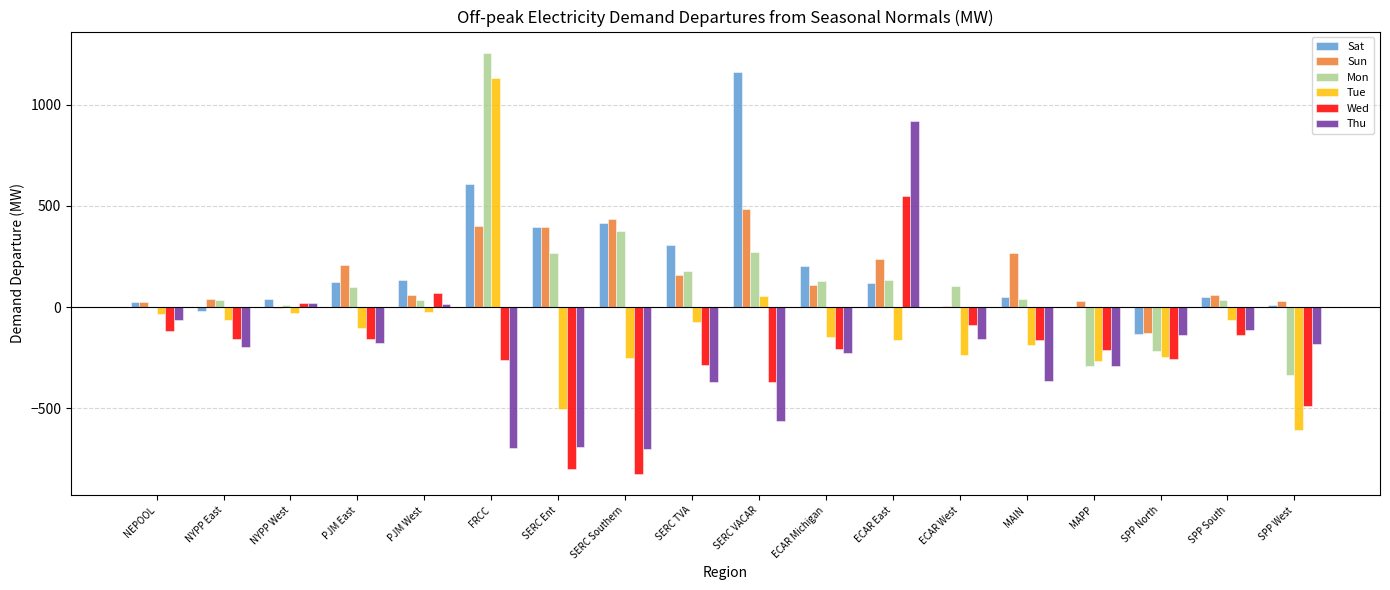

What is the total value across all series at SERC Southern?

-552.3